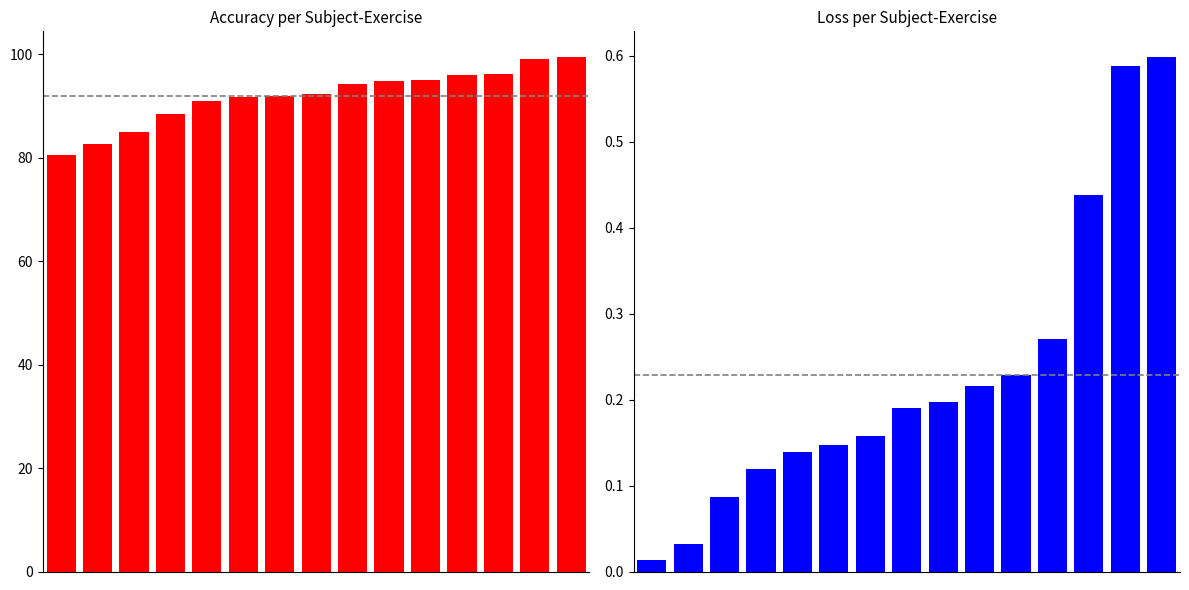

At which label is accuracy closest to 90?

4